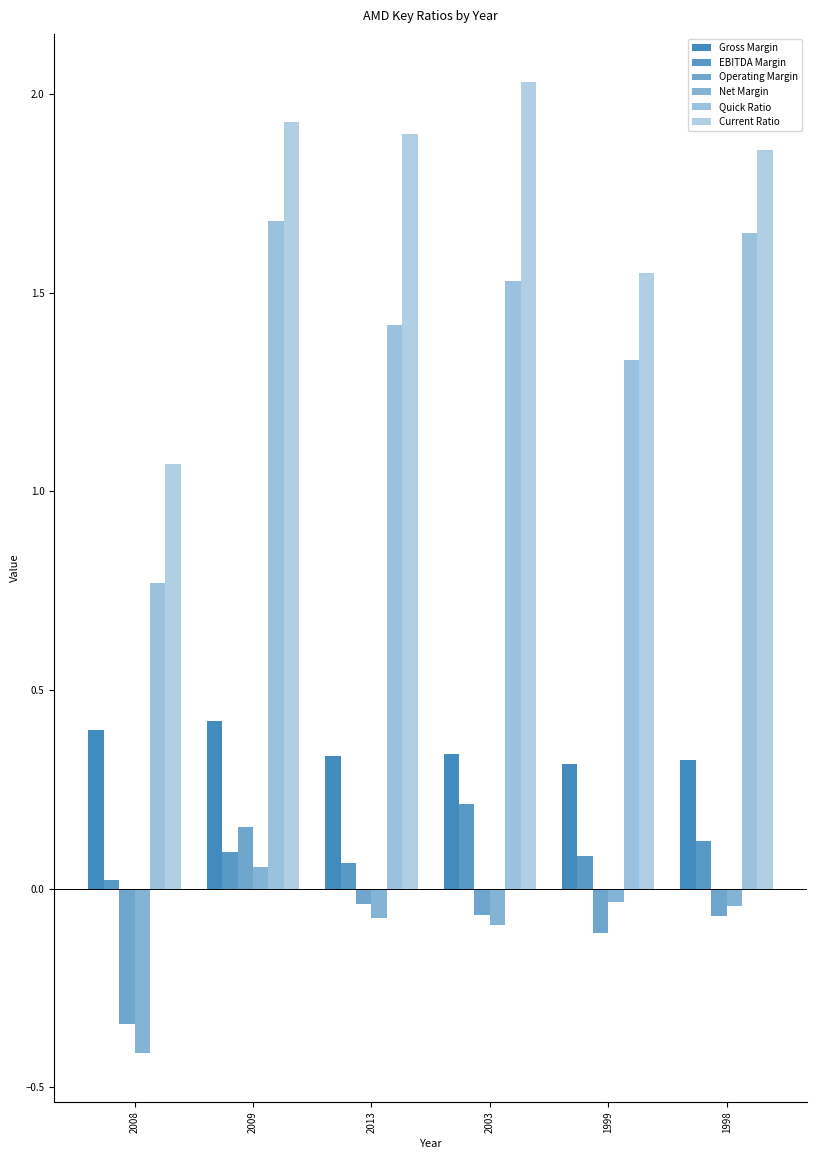

How many bars are there in total?

36